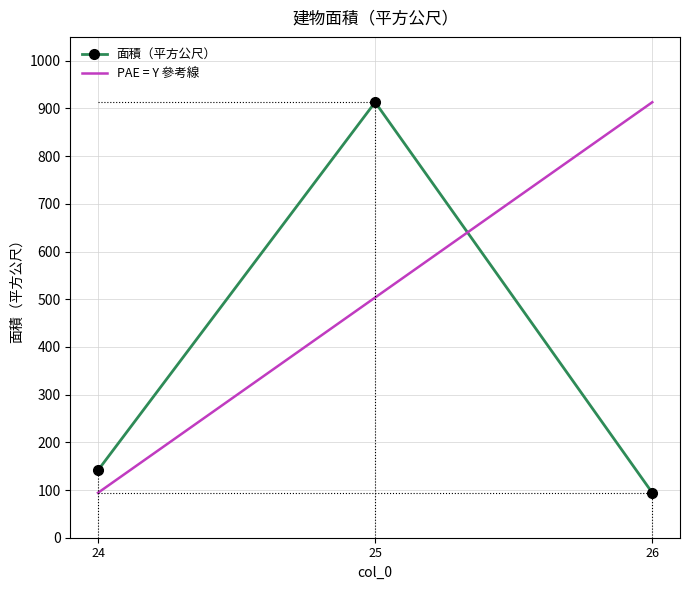

Which category has the highest value in the PAE = Y 參考線 series?

26